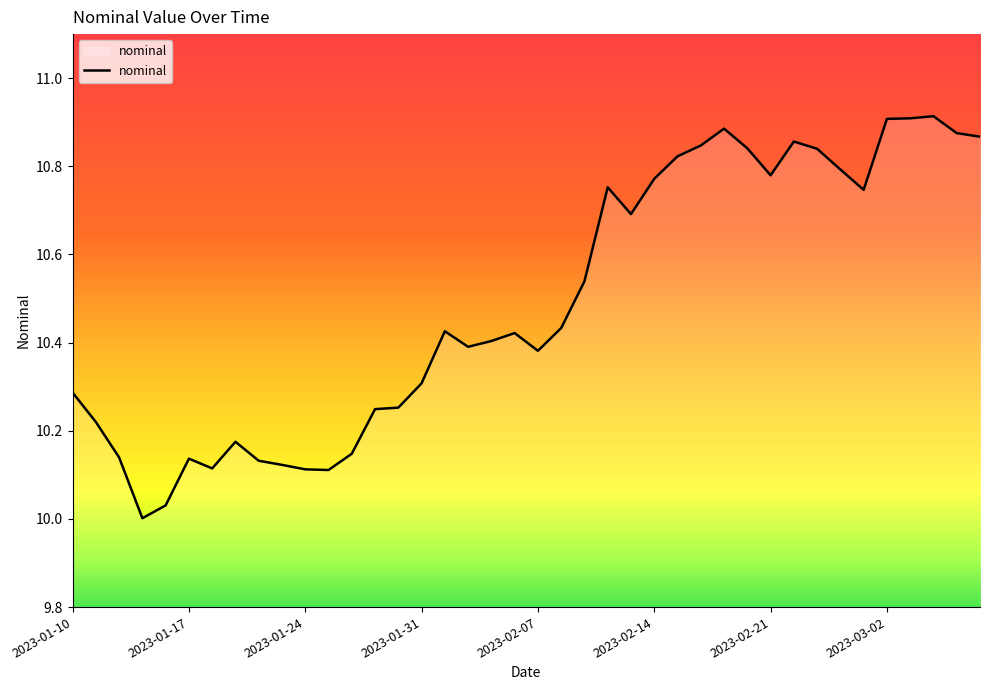

What is the sum of all values?

419.6